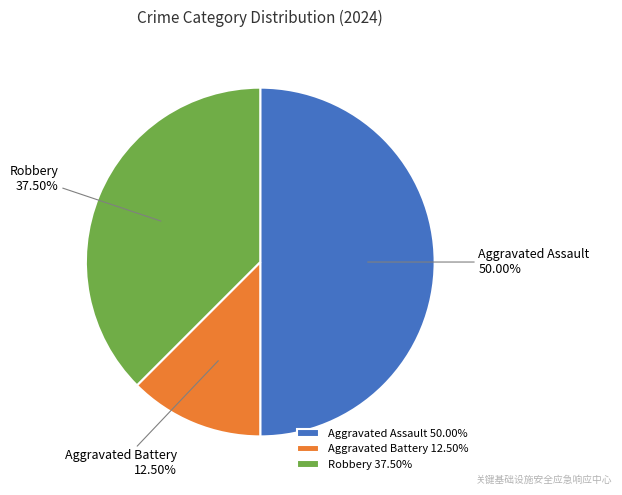

What is the ratio of the value at Aggravated Assault to the value at Aggravated Battery?

4.0